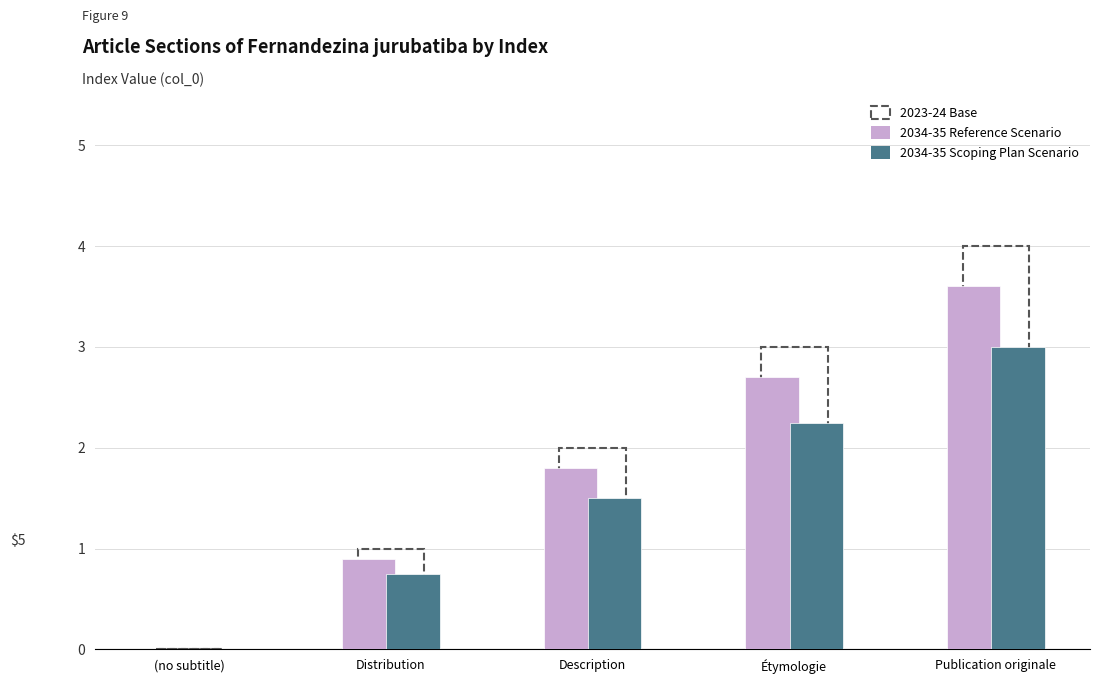

What is the maximum value for 2034-35 Scoping Plan Scenario?

3.0